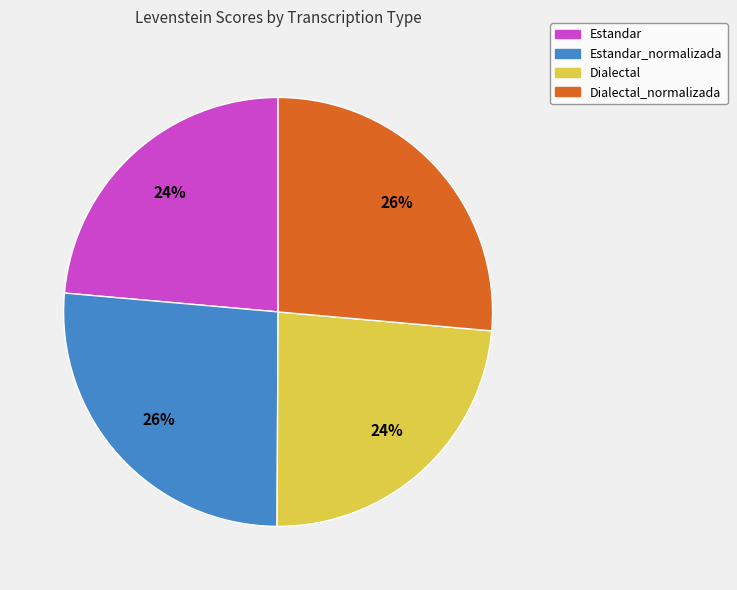

To the nearest percent, what is the average slice percentage?

25%